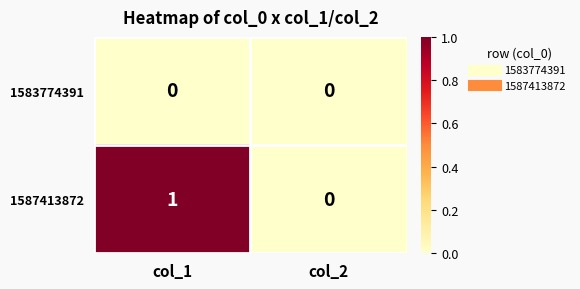

List the series in order of their peak value, lowest first.

1583774391, 1587413872